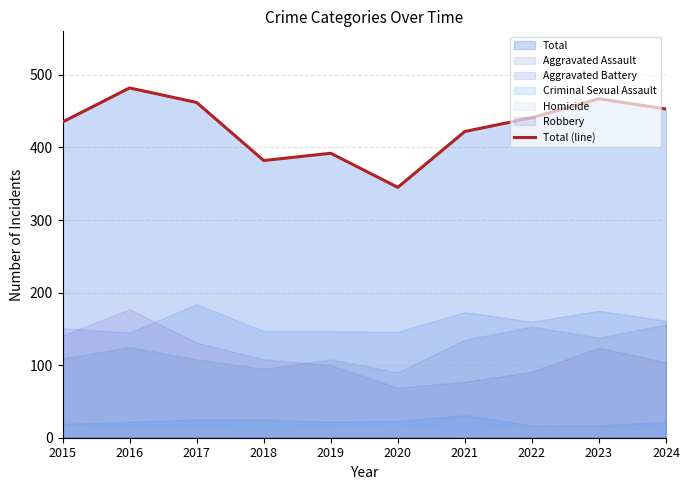

What is the ratio of the value at 2020 to the value at 2017?

0.7